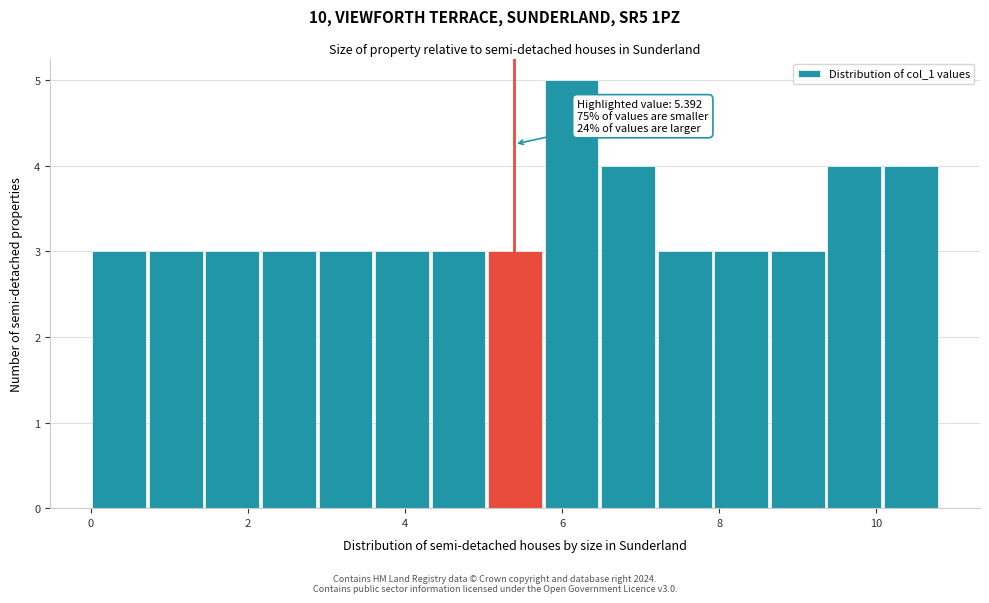

Read against the x-axis, roughly where is the centre of the tallest bar?

6.2